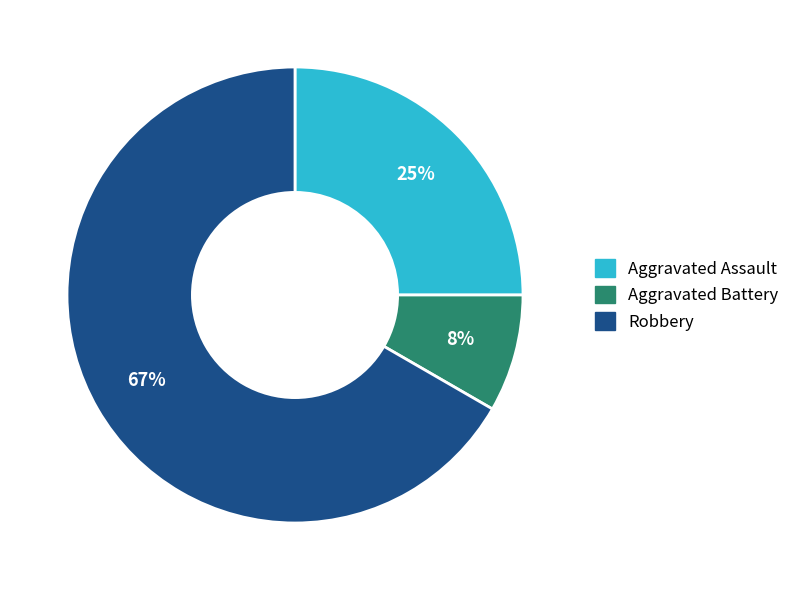

To the nearest percent, what is the average slice percentage?

33%